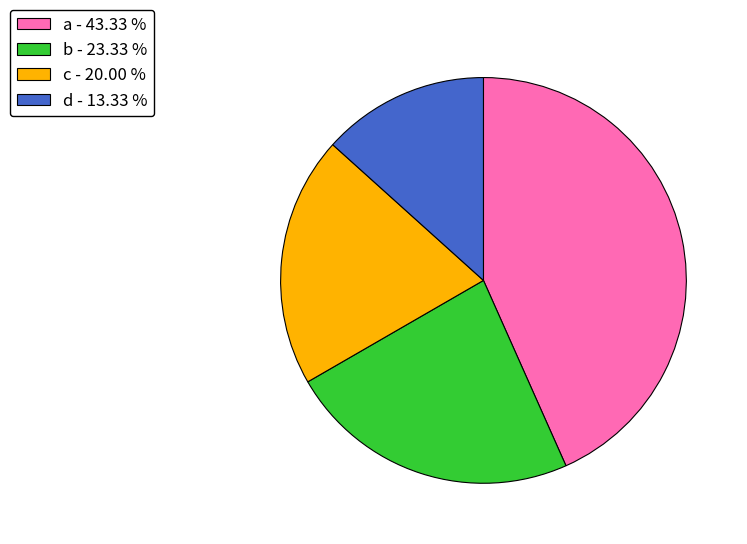

Rank the categories by value from lowest to highest.

d, c, b, a